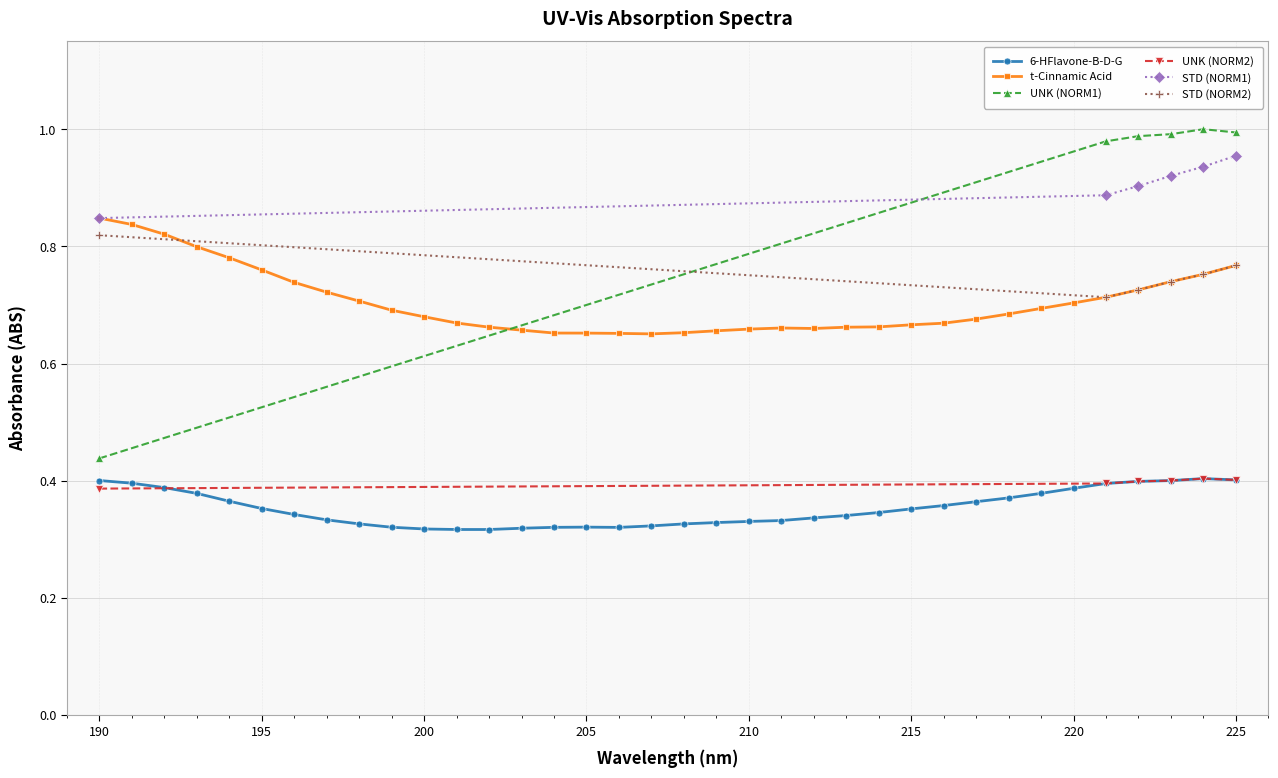

List the series in order of their peak value, lowest first.

6-HFlavone-B-D-G, UNK (NORM2), STD (NORM2), t-Cinnamic Acid, STD (NORM1), UNK (NORM1)